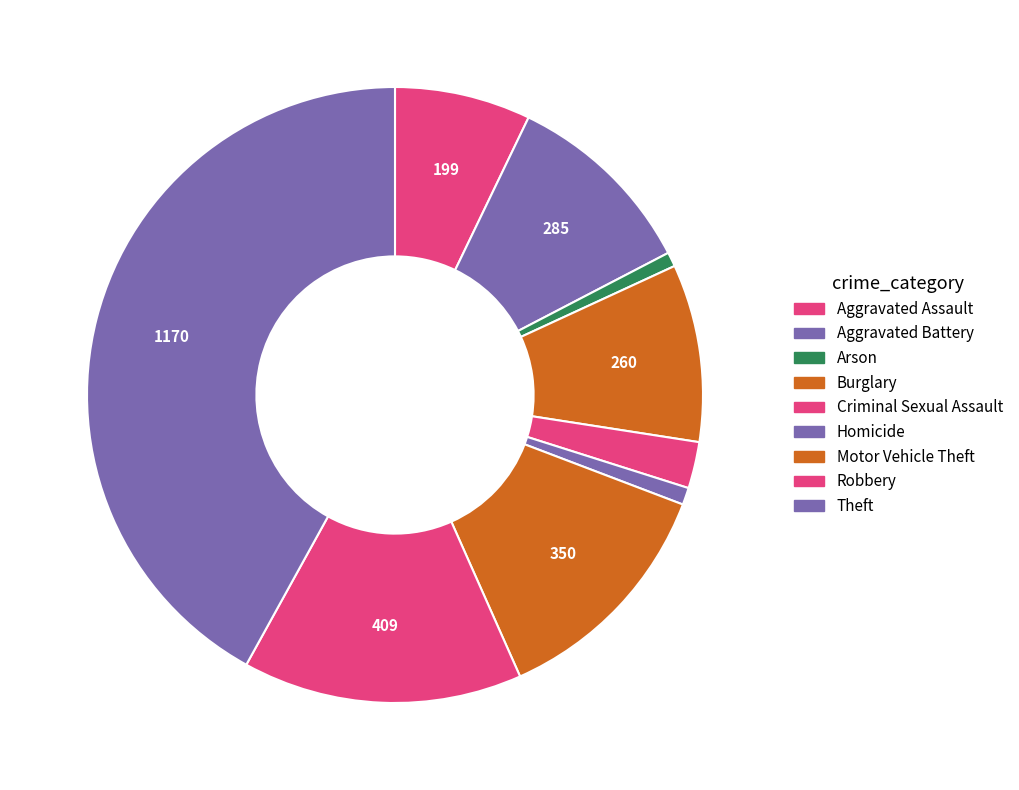

The Arson slice represents 11% of the pie. True or false?

False